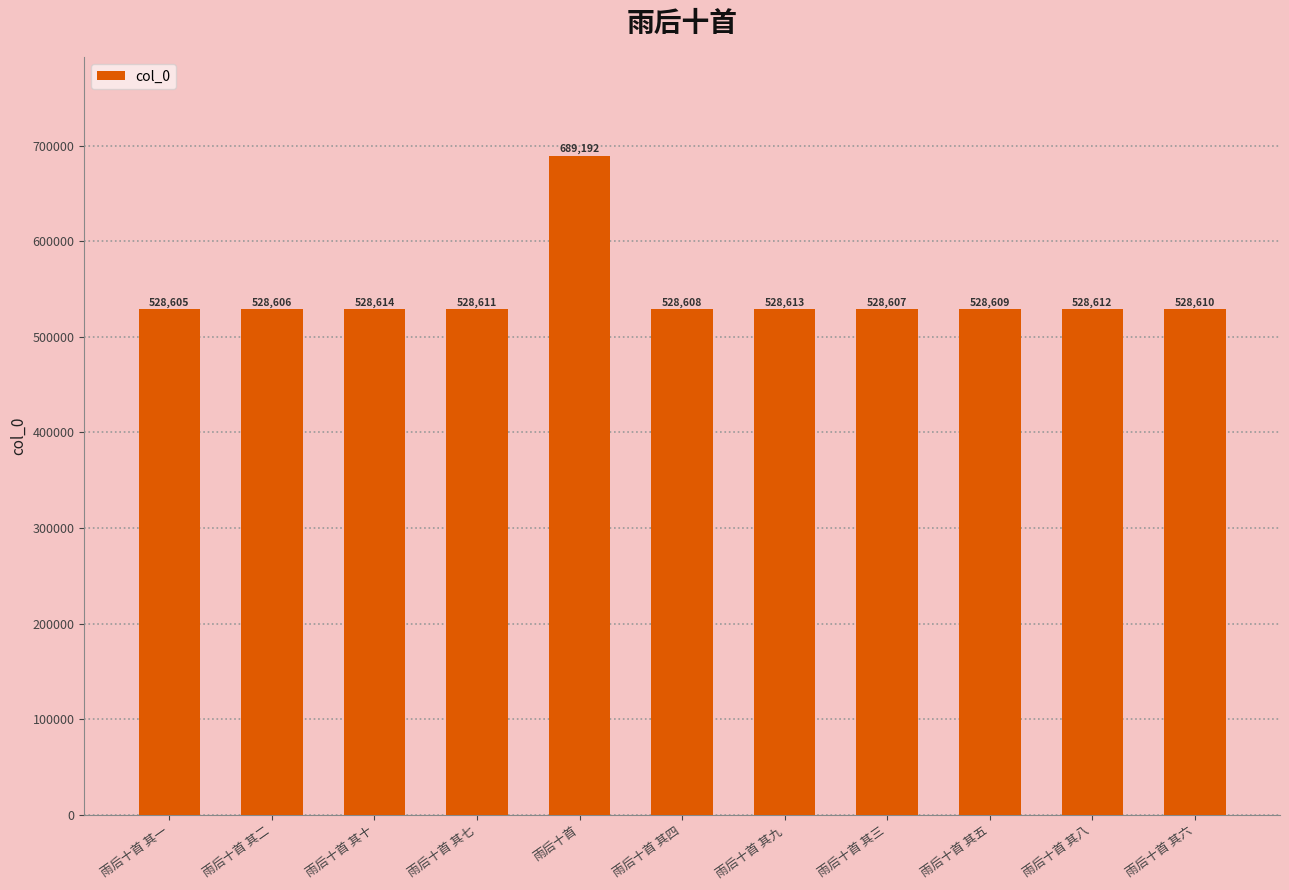

What is the difference between the maximum and minimum values?

160587